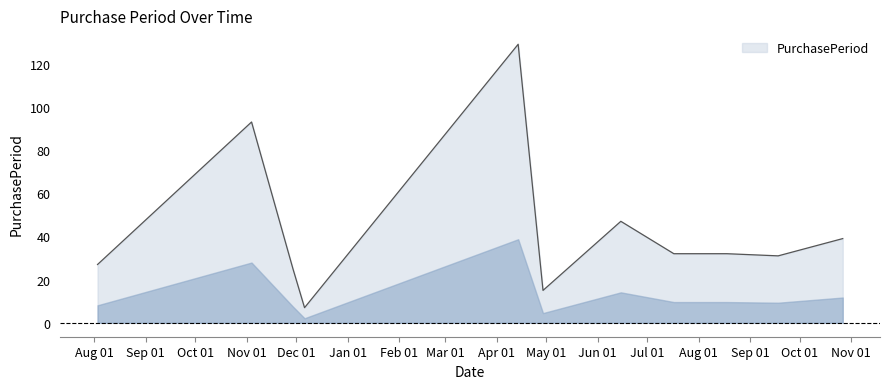

What is the minimum value shown in the chart?

7